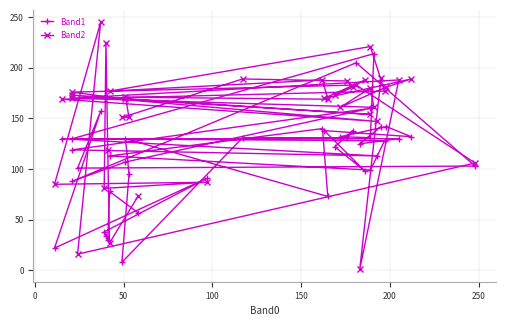

Does the chart have visible grid lines?

Yes